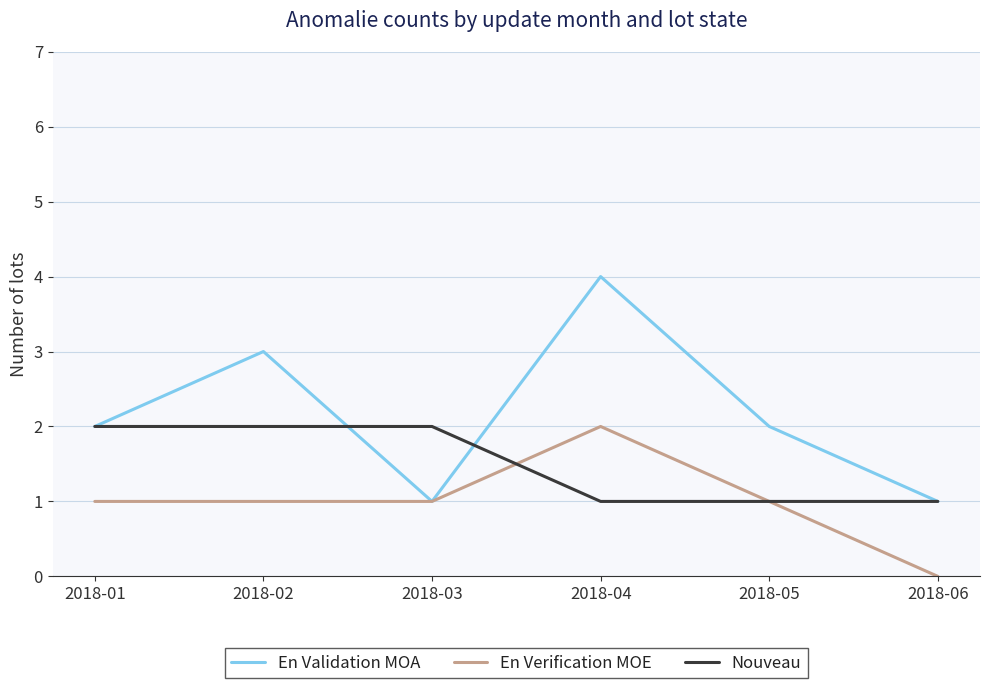

True or false: Nouveau has more than 2 points higher than both neighbors.

False